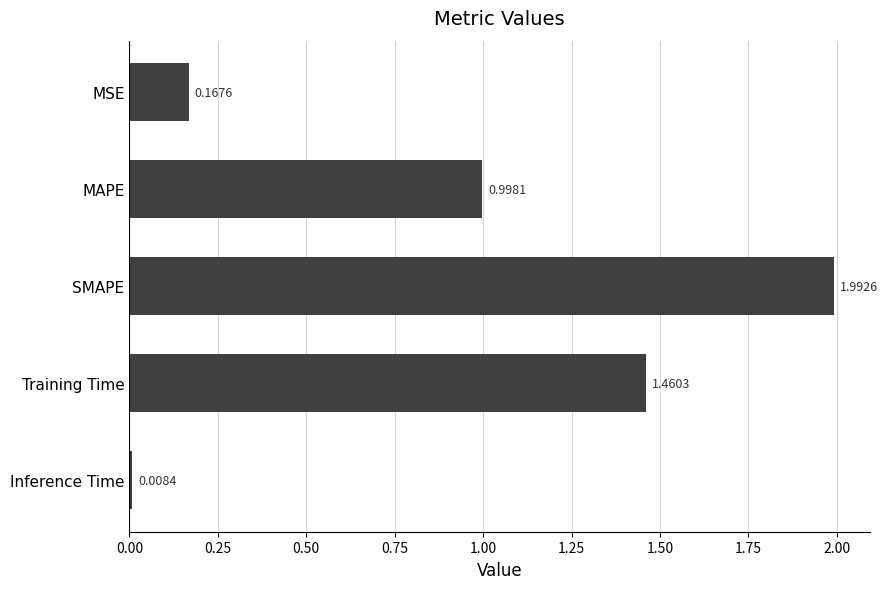

Where is the data nearest to the value 1?

MAPE